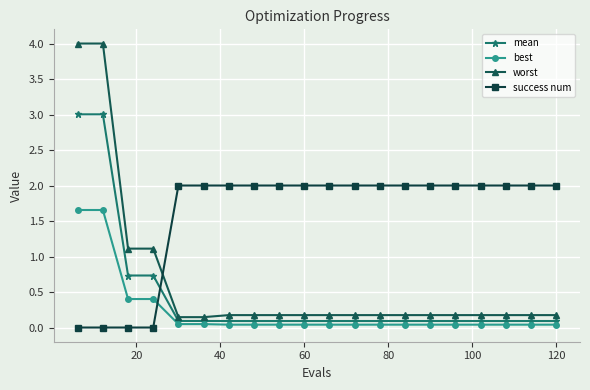

Rank the series by their maximum value, from lowest to highest.

best, success num, mean, worst